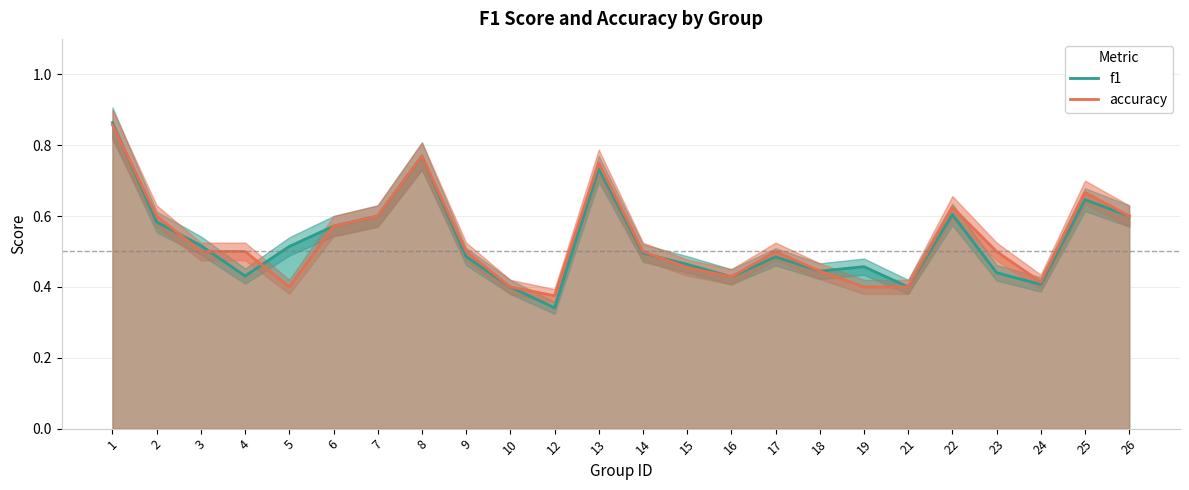

Where is f1 nearest to the value 0?

12